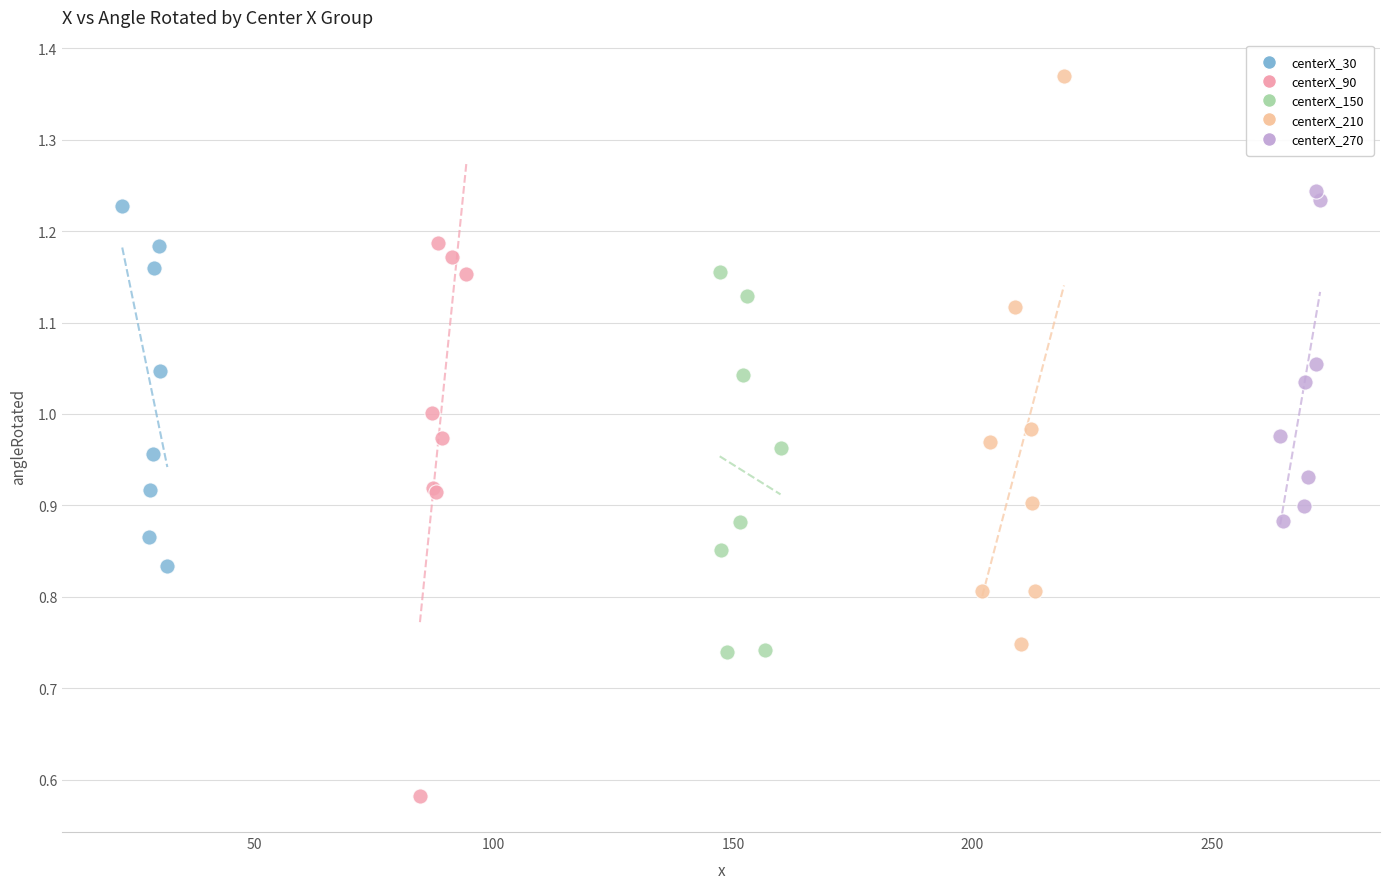

Which series reaches the maximum Y coordinate?

centerX_210